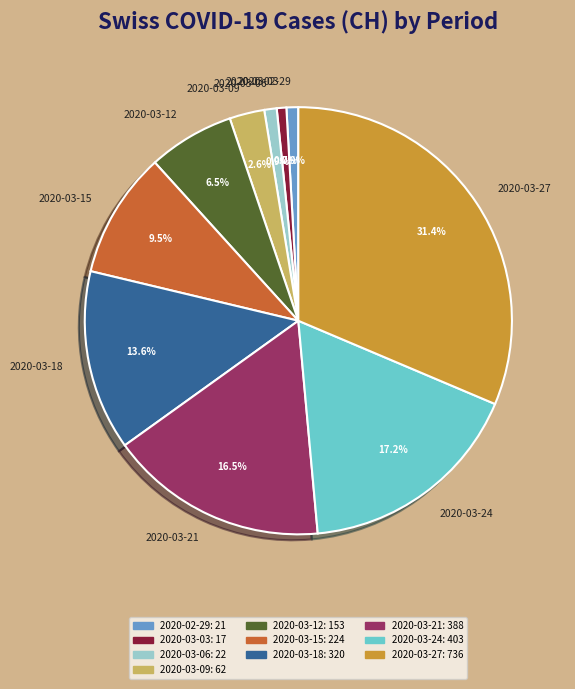

What portion of the pie excludes 2020-03-21?

83.5%